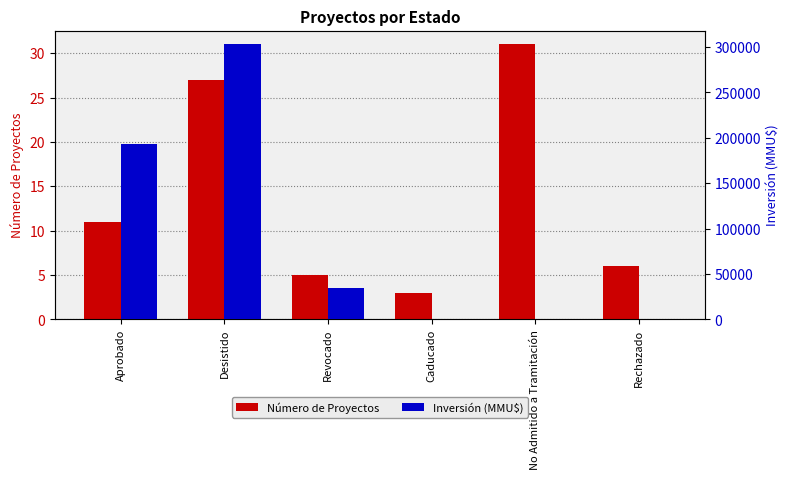

Count the number of categories in the chart.

6